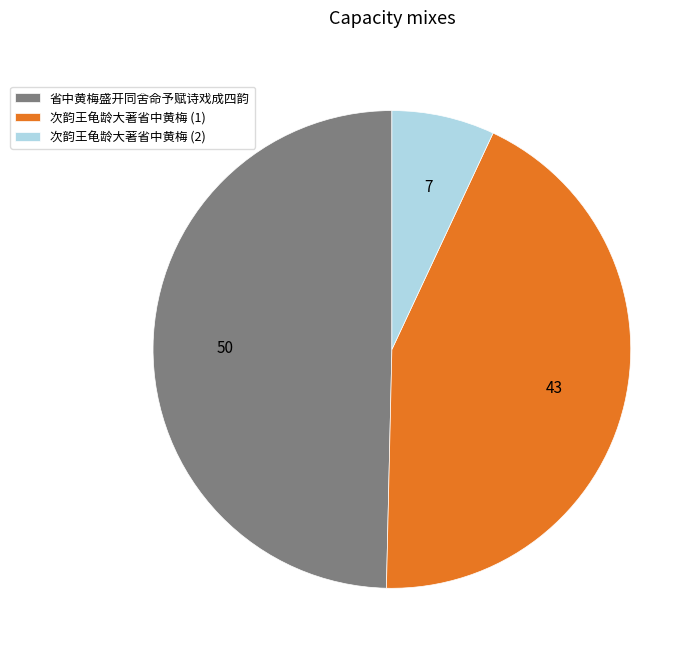

Combined, do 省中黄梅盛开同舍命予赋诗戏成四韵 and 次韵王龟龄大著省中黄梅 (1) account for over 50%?

Yes